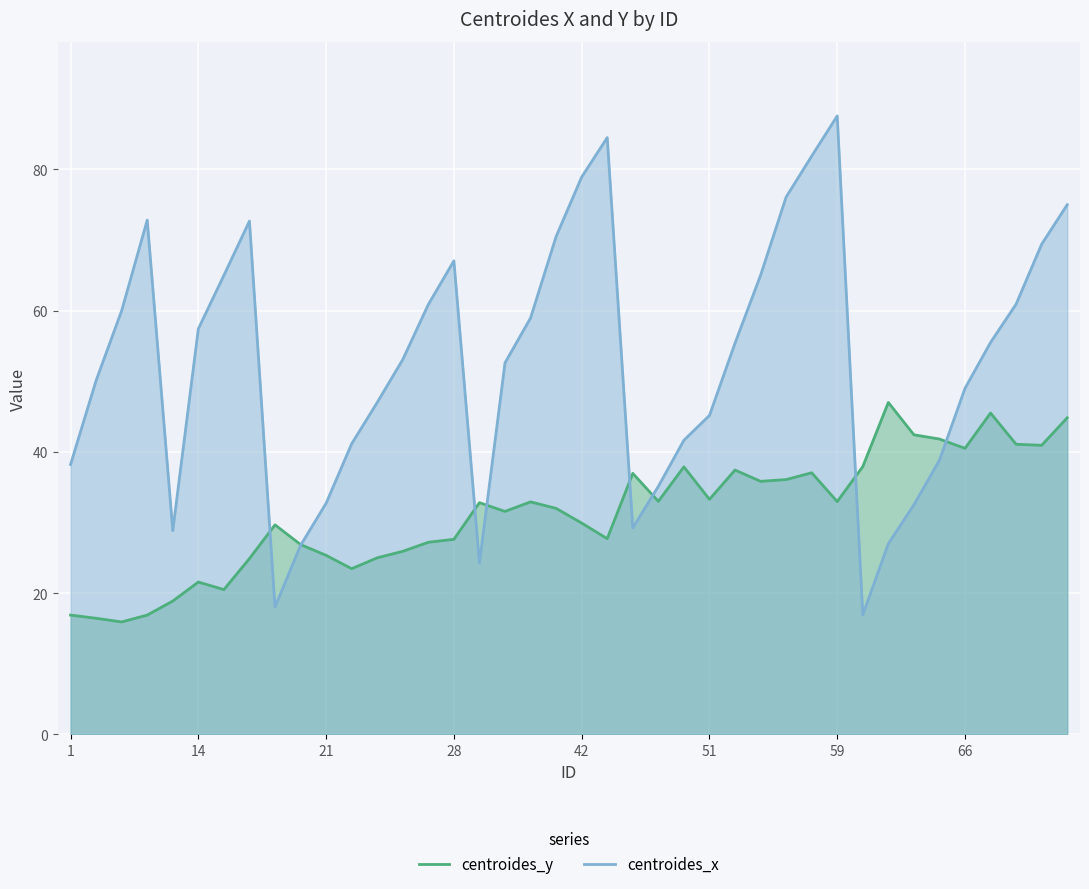

At which label does centroides_y first exceed 32?

33